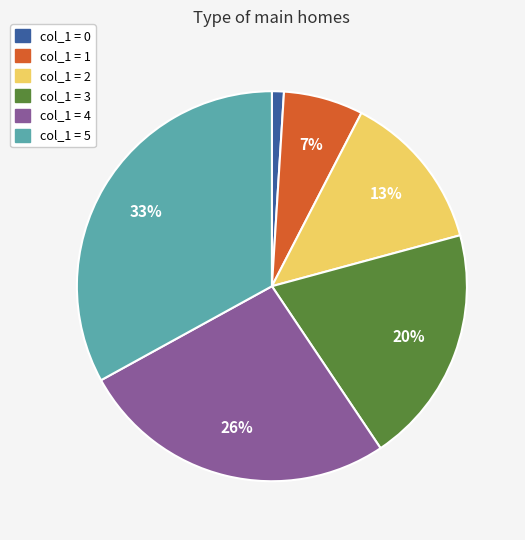

How many slices are in this pie chart?

6